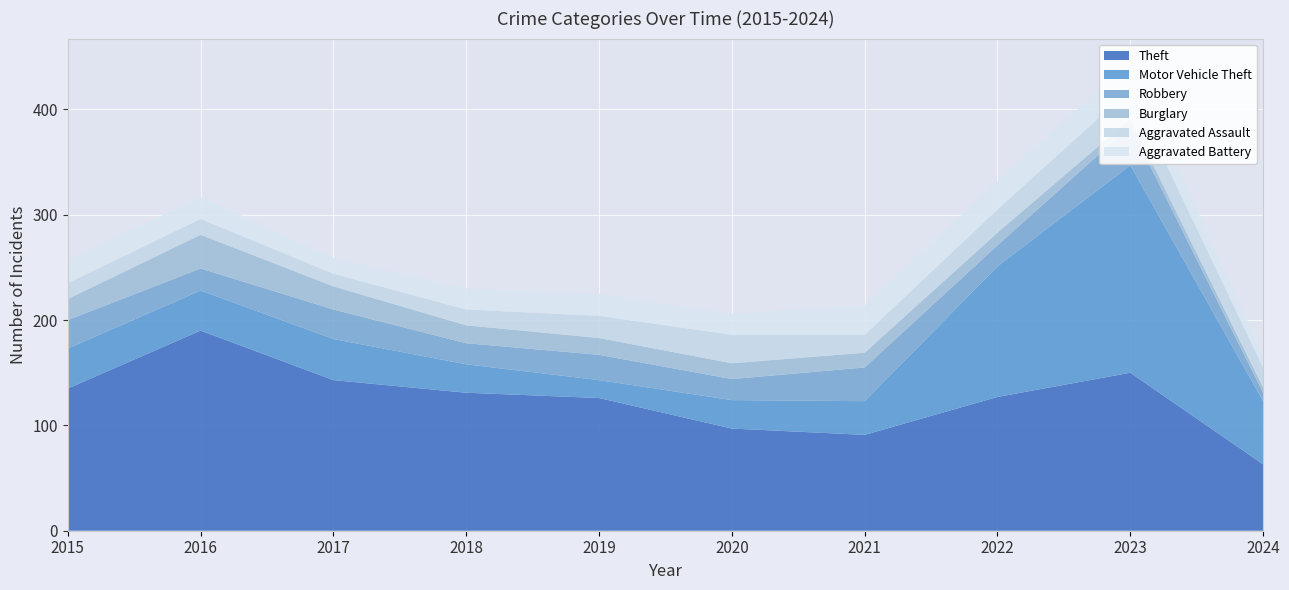

Reading left to right, what are all the values shown in this chart?

Theft: 2015=135	2016=190	2017=143	2018=131	2019=126	2020=97	2021=91	2022=127	2023=150	2024=63
Motor Vehicle Theft: 2015=38	2016=38	2017=39	2018=27	2019=17	2020=27	2021=32	2022=124	2023=197	2024=60
Robbery: 2015=27	2016=21	2017=28	2018=20	2019=24	2020=20	2021=32	2022=20	2023=37	2024=8
Burglary: 2015=20	2016=32	2017=22	2018=17	2019=16	2020=15	2021=14	2022=12	2023=7	2024=5
Aggravated Assault: 2015=15	2016=15	2017=12	2018=15	2019=21	2020=27	2021=17	2022=22	2023=28	2024=19
Aggravated Battery: 2015=22	2016=21	2017=15	2018=20	2019=21	2020=20	2021=28	2022=27	2023=26	2024=12